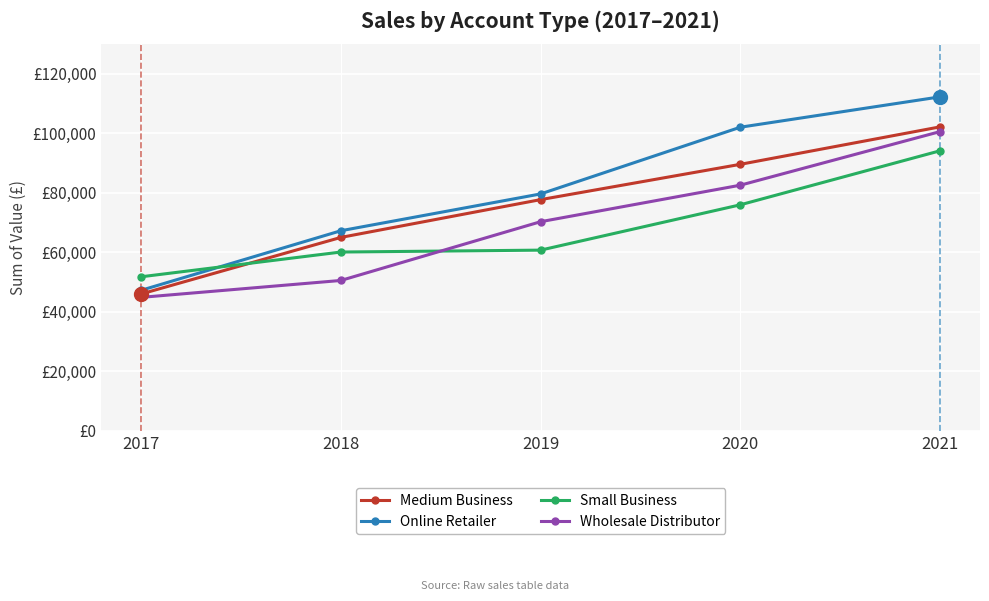

Is this an area chart (filled region under the line)?

No